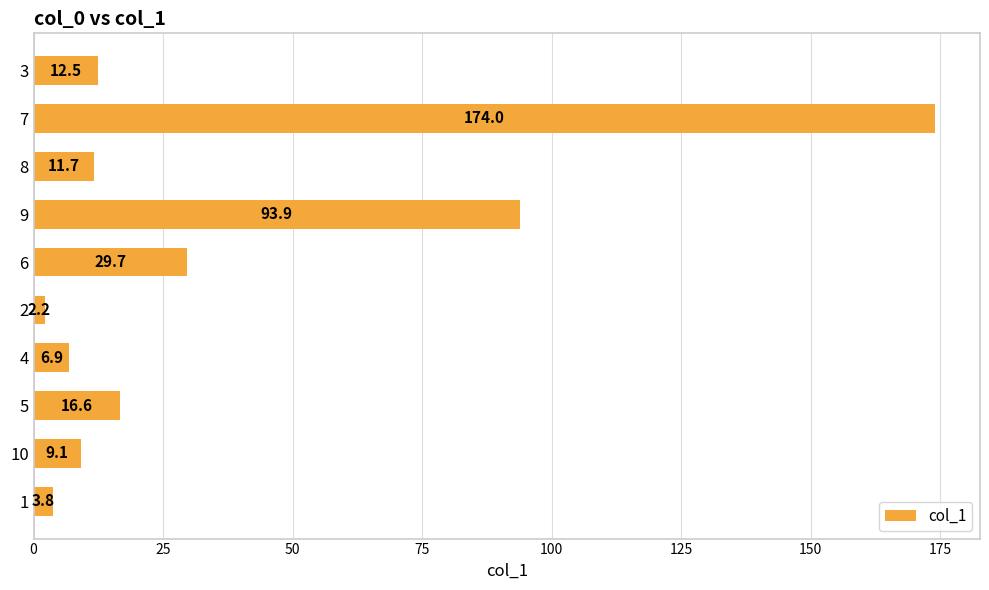

What is the sum of all values?

360.4